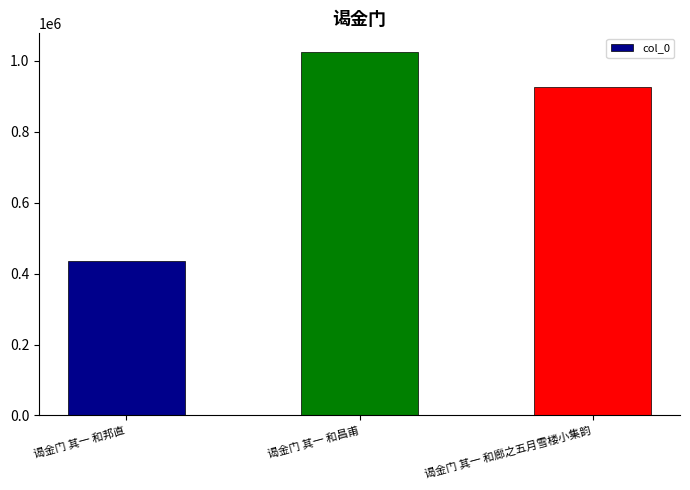

Are the bars horizontal?

No